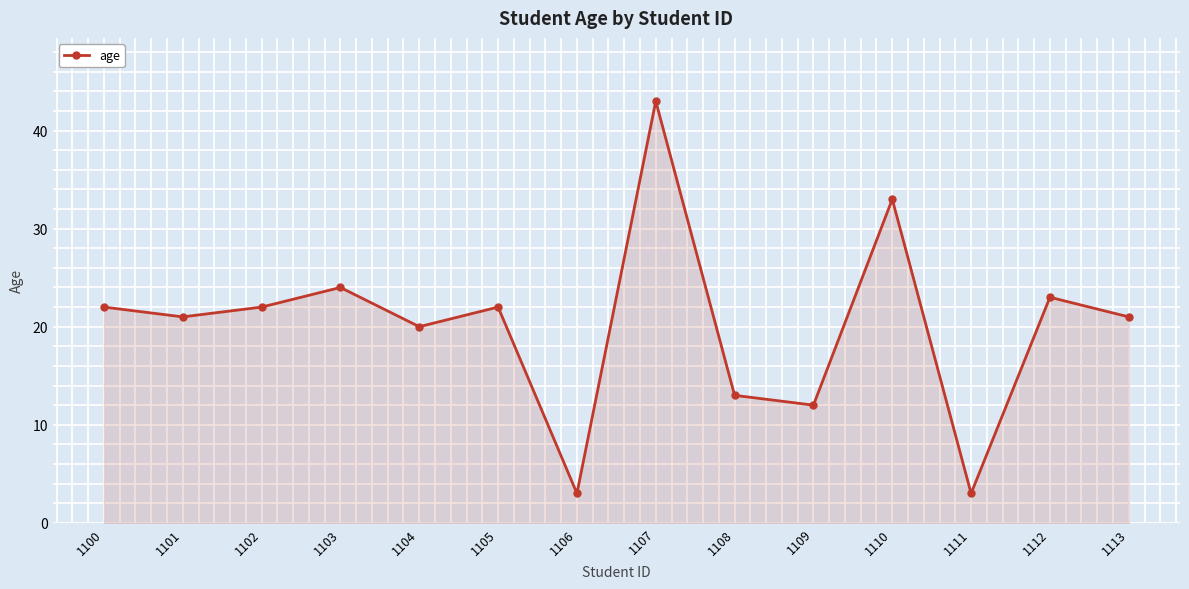

How many lines are shown in the chart?

1